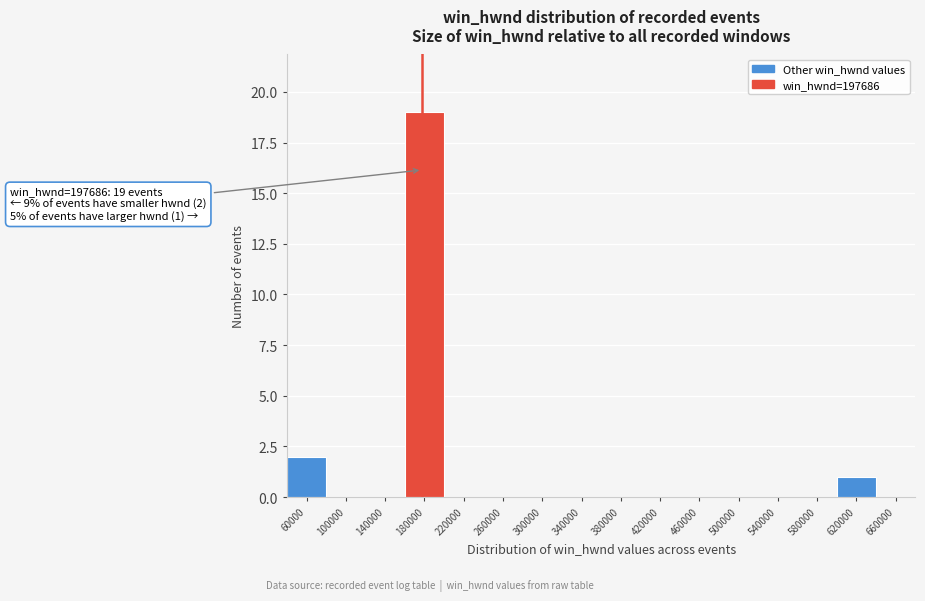

Reading left to right, transcribe all the data shown in this chart.

60000=2	100000=0	140000=0	180000=19	220000=0	260000=0	300000=0	340000=0	380000=0	420000=0	460000=0	500000=0	540000=0	580000=0	620000=1	660000=0